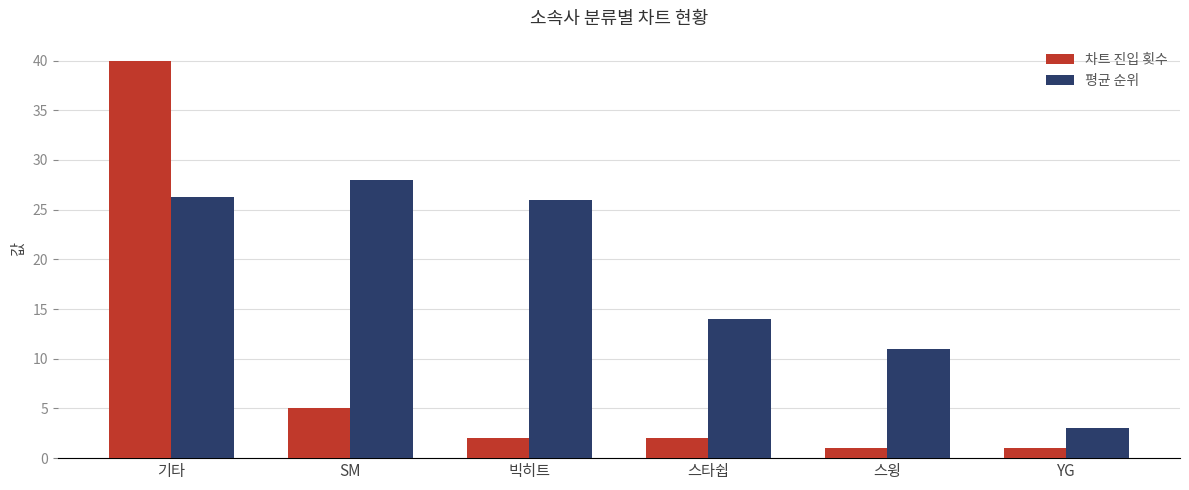

What is the label of the 3rd bar from the right?

스타쉽